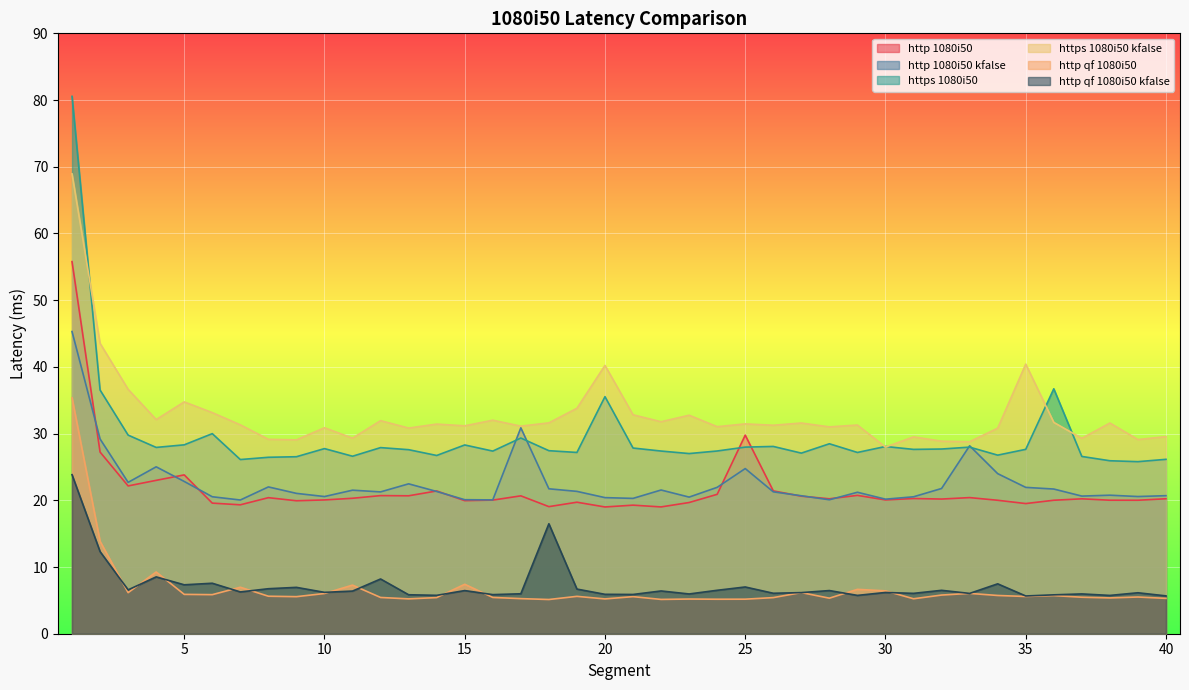

What is the difference between the maximum and minimum values in the http 1080i50 kfalse series?

25.3